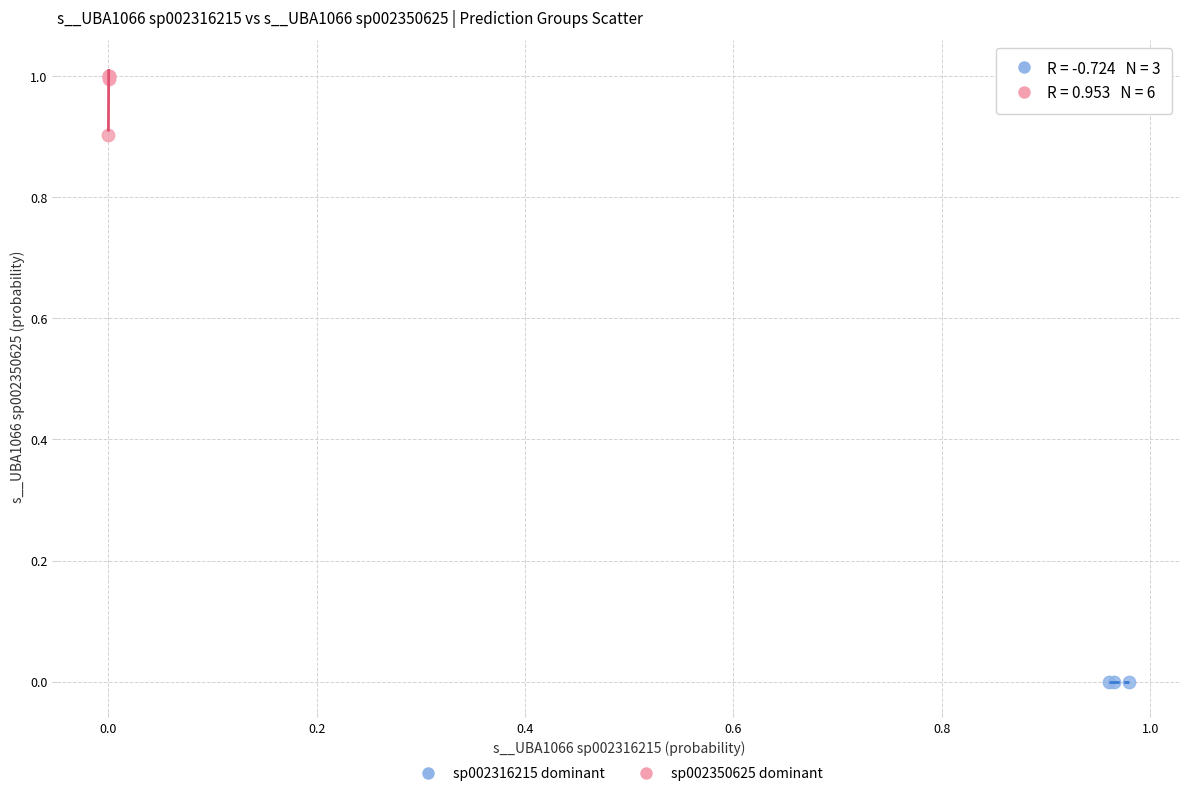

Which series has the widest spread of Y values?

sp002350625 dominant